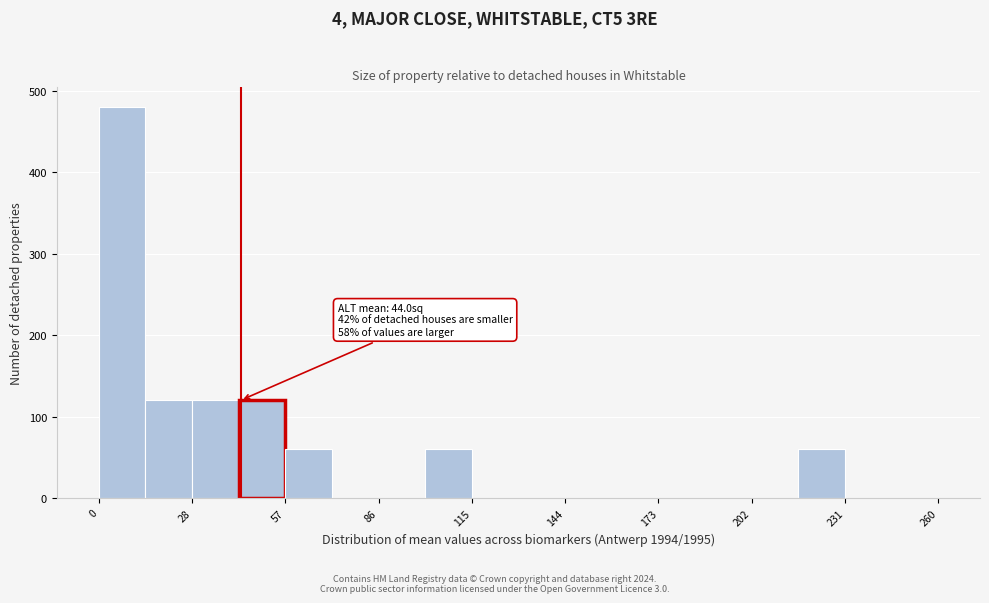

Read against the x-axis, roughly where is the centre of the tallest bar?

5